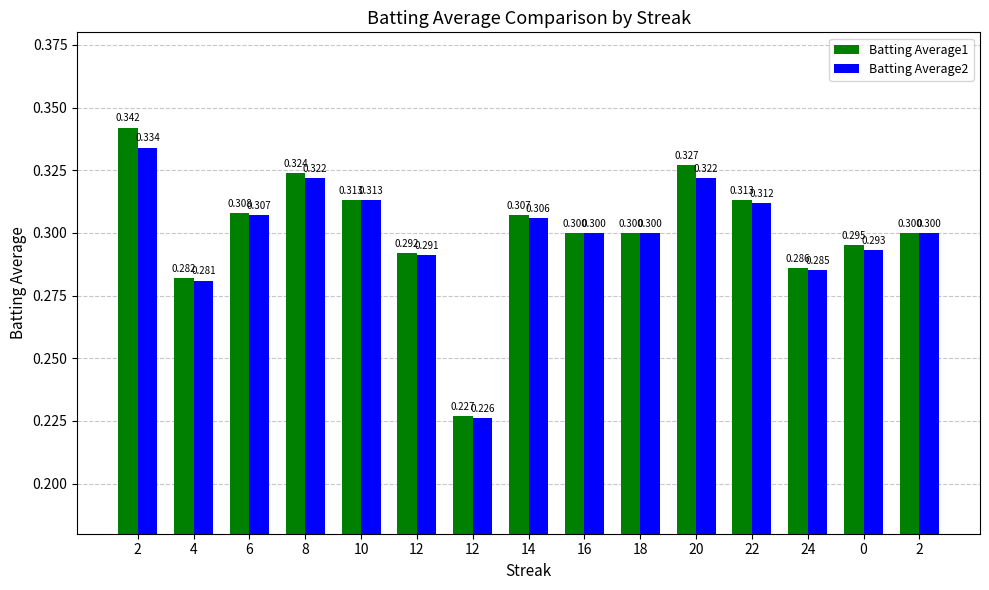

At which category is the sum across all series the highest?

2